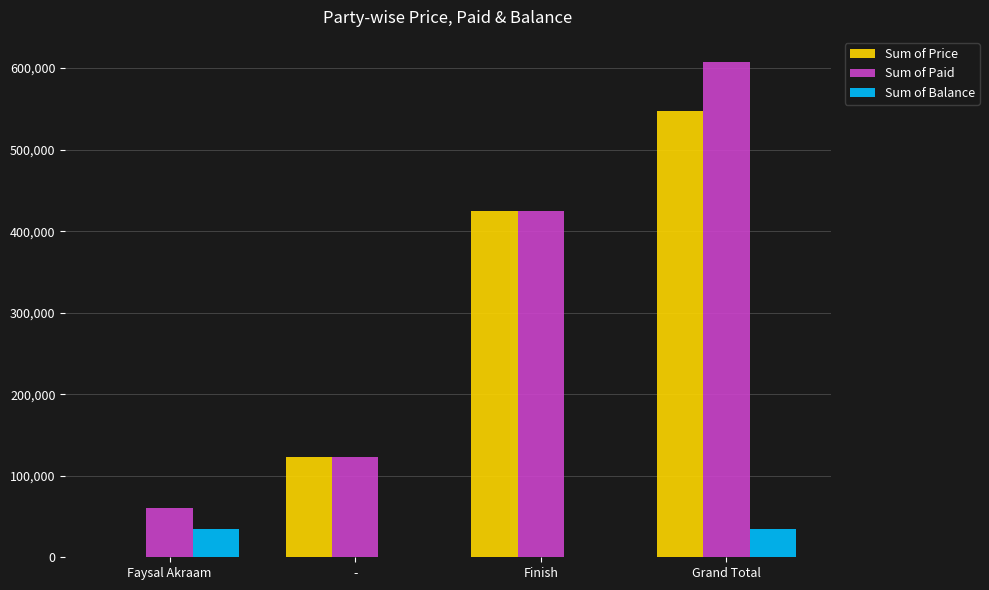

What is the difference between the Sum of Price values at Faysal Akraam and Grand Total?

547900